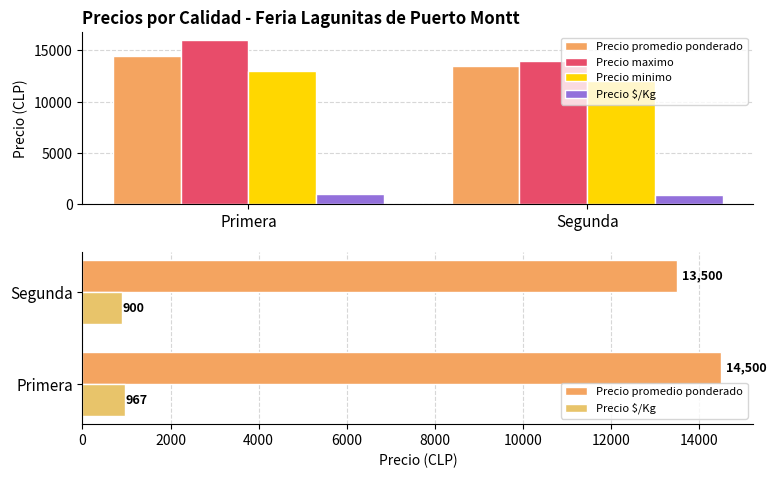

What is the difference between the Precio minimo values at Segunda and Primera?

1000